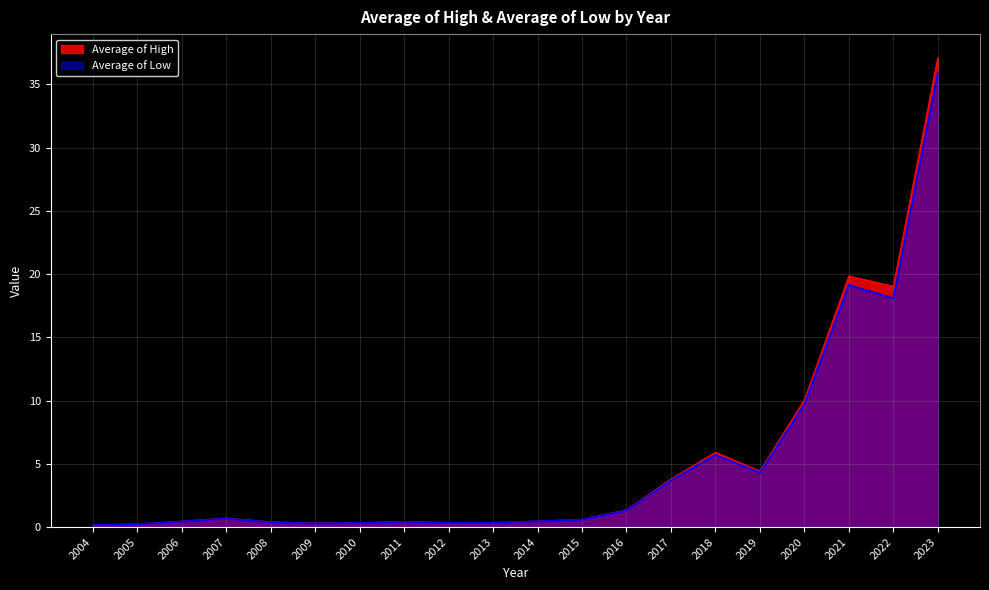

What is the spread (max minus min) of values at 2023?

1.2